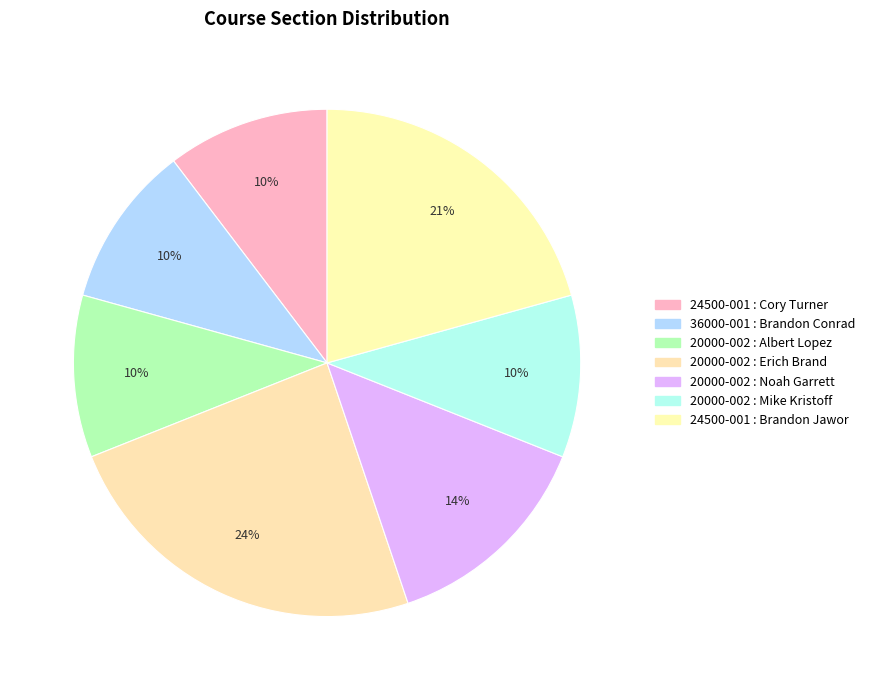

How many segments does this pie chart have?

7